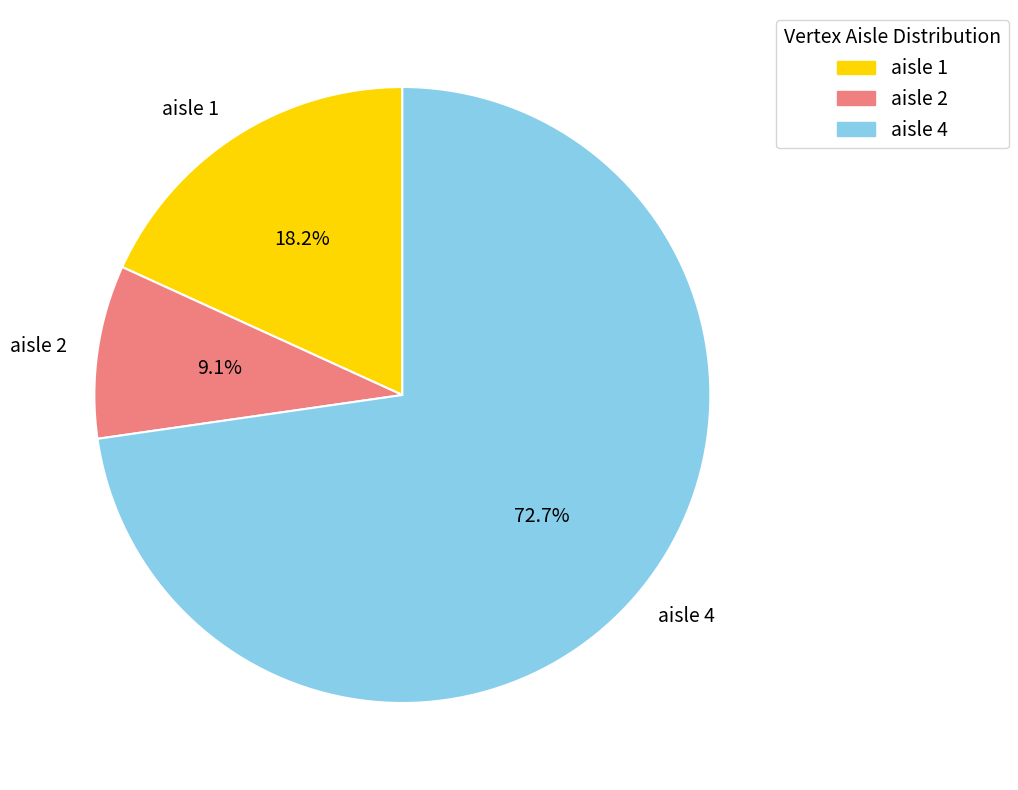

Which slice is the largest?

aisle 4